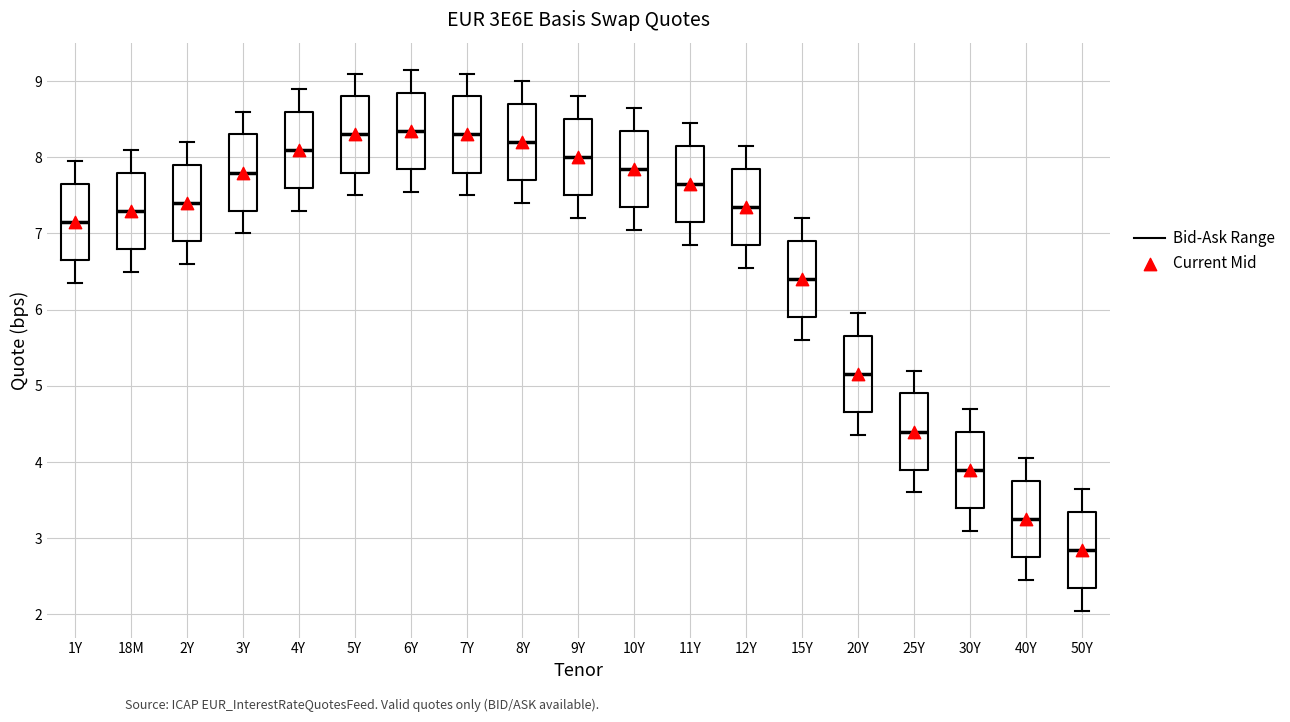

Reading left to right, transcribe this box plot: for each box, give where its median line is, the range the box spans, and where its two whiskers end, as read against the y-axis. The values are not printed on the chart, so give them approximately, as read against the axis.

1Y: median 7.2, box 6.7 to 7.7, whiskers 6.4 to 8.0
18M: median 7.3, box 6.8 to 7.8, whiskers 6.5 to 8.1
2Y: median 7.4, box 6.9 to 7.9, whiskers 6.6 to 8.2
3Y: median 7.8, box 7.3 to 8.3, whiskers 7.0 to 8.6
4Y: median 8.1, box 7.6 to 8.6, whiskers 7.3 to 8.9
5Y: median 8.3, box 7.8 to 8.8, whiskers 7.5 to 9.1
6Y: median 8.4, box 7.9 to 8.9, whiskers 7.6 to 9.2
7Y: median 8.3, box 7.8 to 8.8, whiskers 7.5 to 9.1
8Y: median 8.2, box 7.7 to 8.7, whiskers 7.4 to 9.0
9Y: median 8.0, box 7.5 to 8.5, whiskers 7.2 to 8.8
10Y: median 7.9, box 7.4 to 8.4, whiskers 7.1 to 8.7
11Y: median 7.7, box 7.2 to 8.2, whiskers 6.9 to 8.5
12Y: median 7.4, box 6.9 to 7.9, whiskers 6.6 to 8.2
15Y: median 6.4, box 5.9 to 6.9, whiskers 5.6 to 7.2
20Y: median 5.2, box 4.7 to 5.7, whiskers 4.4 to 6.0
25Y: median 4.4, box 3.9 to 4.9, whiskers 3.6 to 5.2
30Y: median 3.9, box 3.4 to 4.4, whiskers 3.1 to 4.7
40Y: median 3.3, box 2.8 to 3.8, whiskers 2.5 to 4.1
50Y: median 2.9, box 2.4 to 3.4, whiskers 2.1 to 3.7